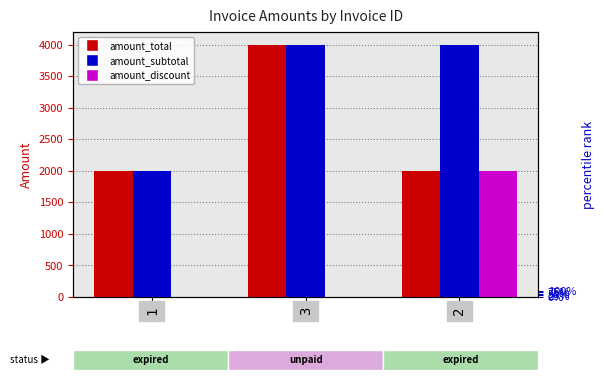

How many distinct data groups are displayed?

3